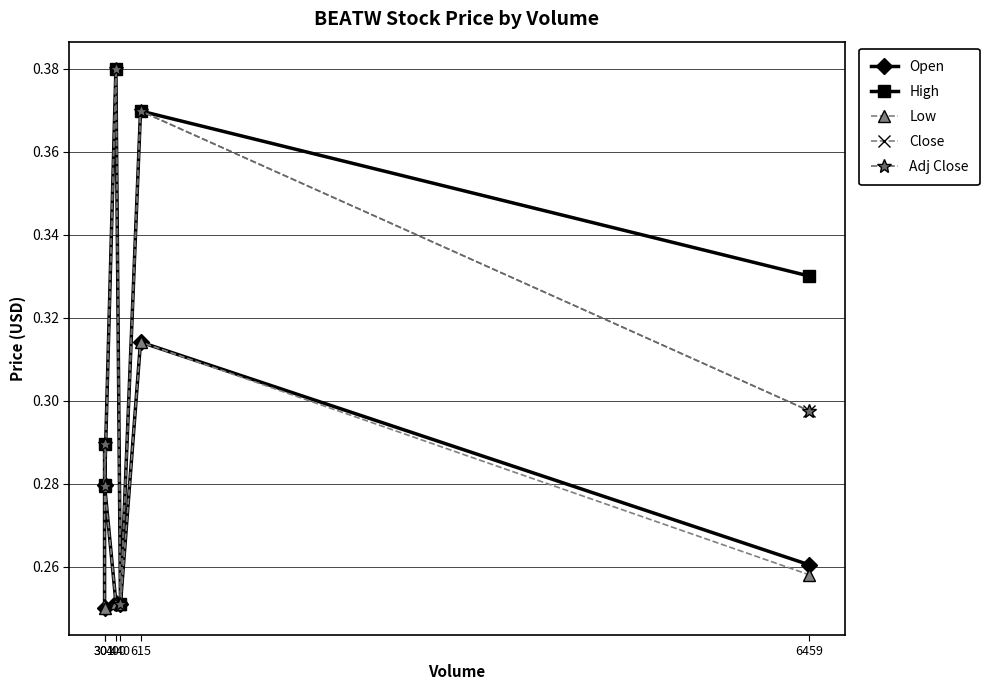

How many interior local peaks does the Close series have?

2